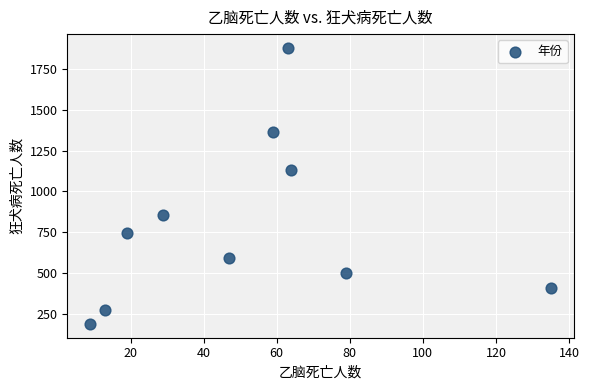

What Y value in the scatter plot is closest to 1033?

1128